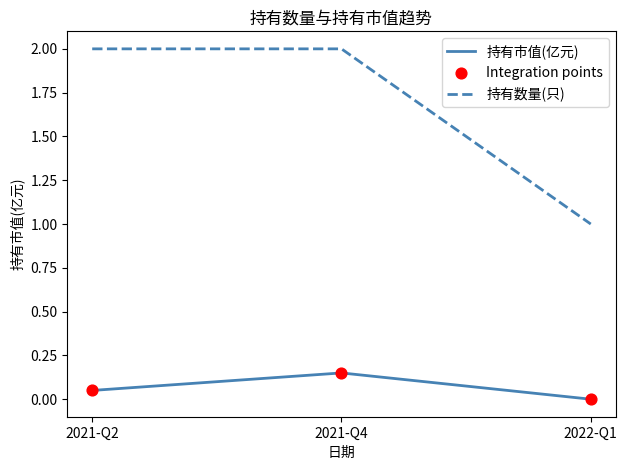

At which category is the sum across all series the highest?

2021-Q4